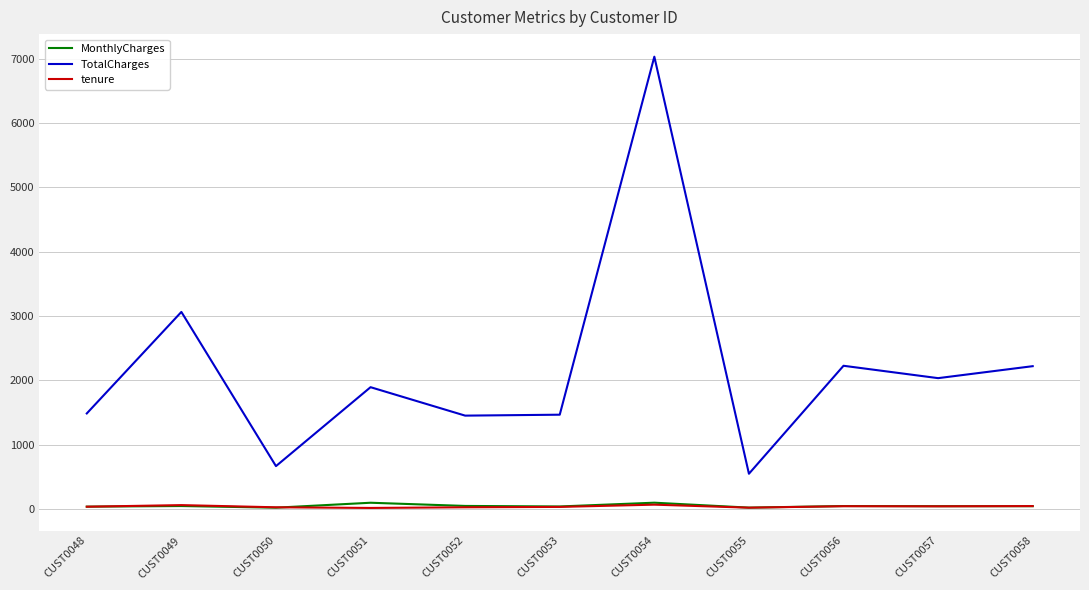

How many values in the tenure series are below 38?

5